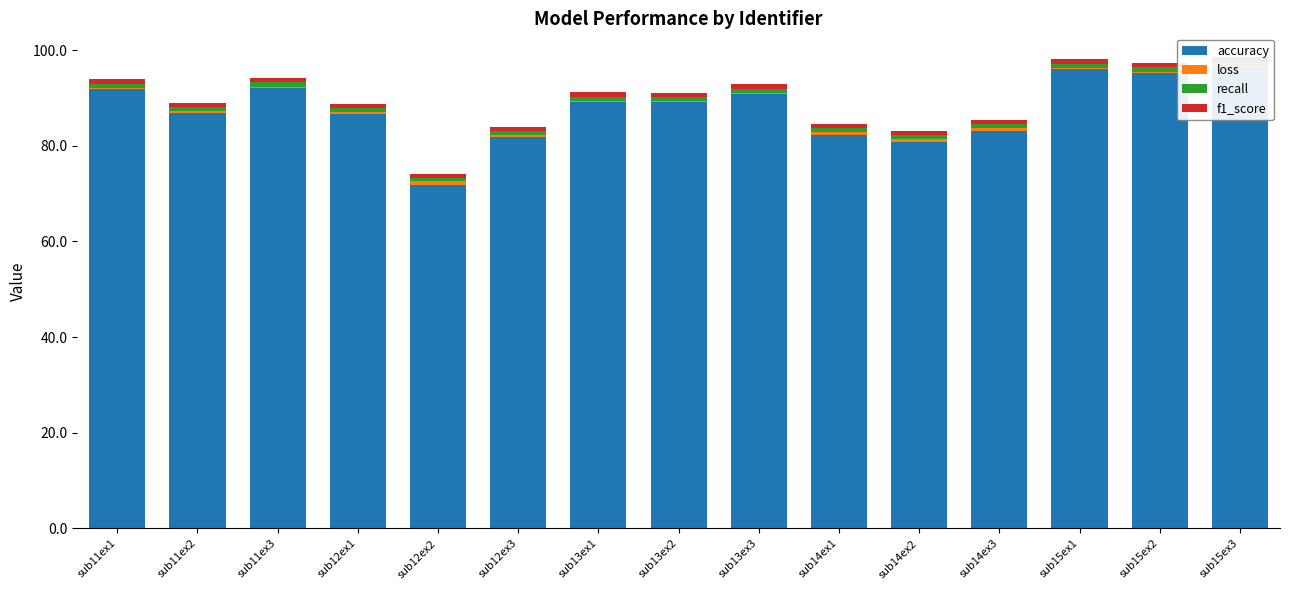

Reading right to left, transcribe all the data shown in this chart.

accuracy: sub15ex3=96.5	sub15ex2=95.3	sub15ex1=96.1	sub14ex3=83.2	sub14ex2=80.8	sub14ex1=82.3	sub13ex3=90.8	sub13ex2=89.1	sub13ex1=89.1	sub12ex3=81.8	sub12ex2=71.7	sub12ex1=86.7	sub11ex3=92.1	sub11ex2=86.9	sub11ex1=91.9
loss: sub15ex3=0.1	sub15ex2=0.1	sub15ex1=0.1	sub14ex3=0.5	sub14ex2=0.7	sub14ex1=0.5	sub13ex3=0.2	sub13ex2=0.3	sub13ex1=0.3	sub12ex3=0.5	sub12ex2=0.9	sub12ex1=0.4	sub11ex3=0.2	sub11ex2=0.3	sub11ex1=0.2
recall: sub15ex3=1.0	sub15ex2=1.0	sub15ex1=1.0	sub14ex3=0.8	sub14ex2=0.8	sub14ex1=0.8	sub13ex3=0.9	sub13ex2=0.9	sub13ex1=0.9	sub12ex3=0.8	sub12ex2=0.7	sub12ex1=0.9	sub11ex3=0.9	sub11ex2=0.9	sub11ex1=0.9
f1_score: sub15ex3=1.0	sub15ex2=1.0	sub15ex1=1.0	sub14ex3=0.8	sub14ex2=0.8	sub14ex1=0.8	sub13ex3=0.9	sub13ex2=0.9	sub13ex1=0.9	sub12ex3=0.8	sub12ex2=0.7	sub12ex1=0.9	sub11ex3=0.9	sub11ex2=0.9	sub11ex1=0.9